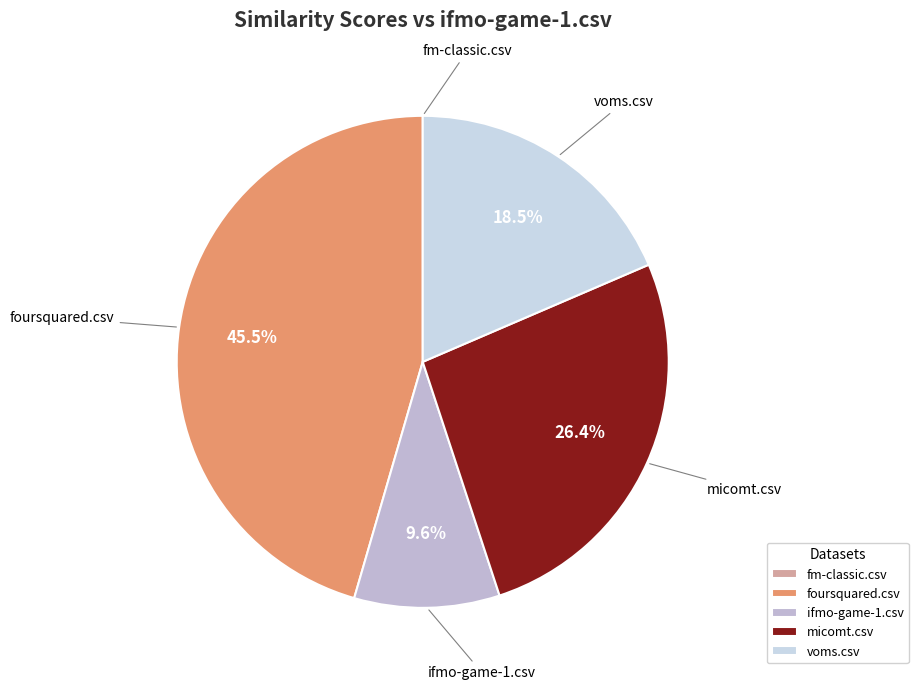

Is there any slice that represents more than half of the pie?

No